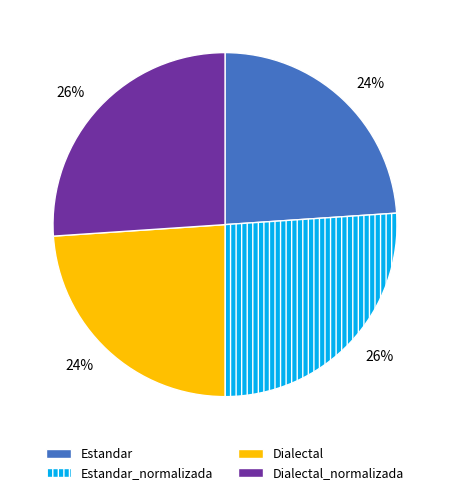

Combined, do Estandar_normalizada and Dialectal_normalizada account for over 50%?

Yes